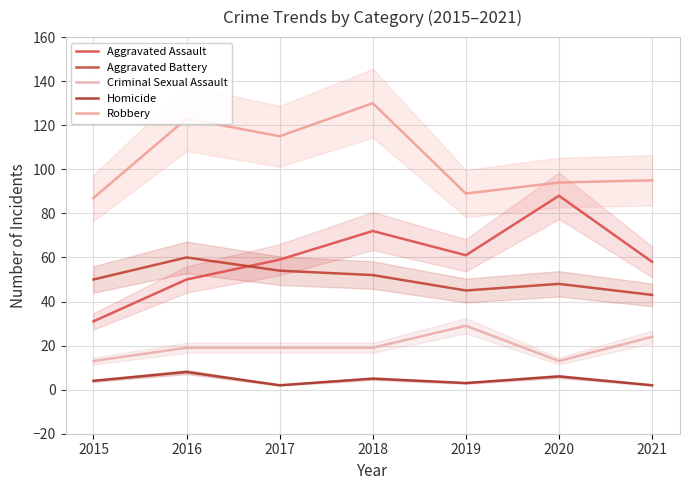

How many lines are shown in the chart?

5